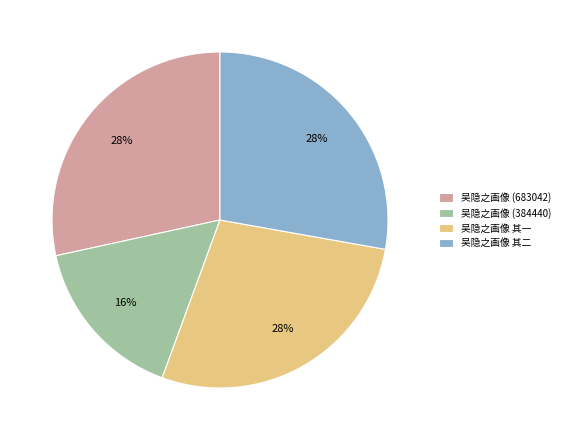

What is the ratio of the value at 吴隐之画像 其一 to the value at 吴隐之画像 (683042)?

1.0